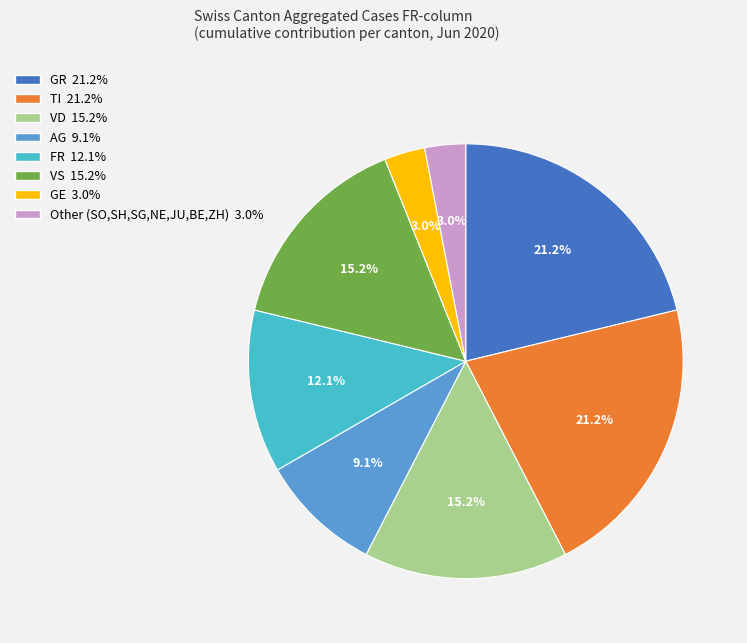

Does any single category account for the majority?

No